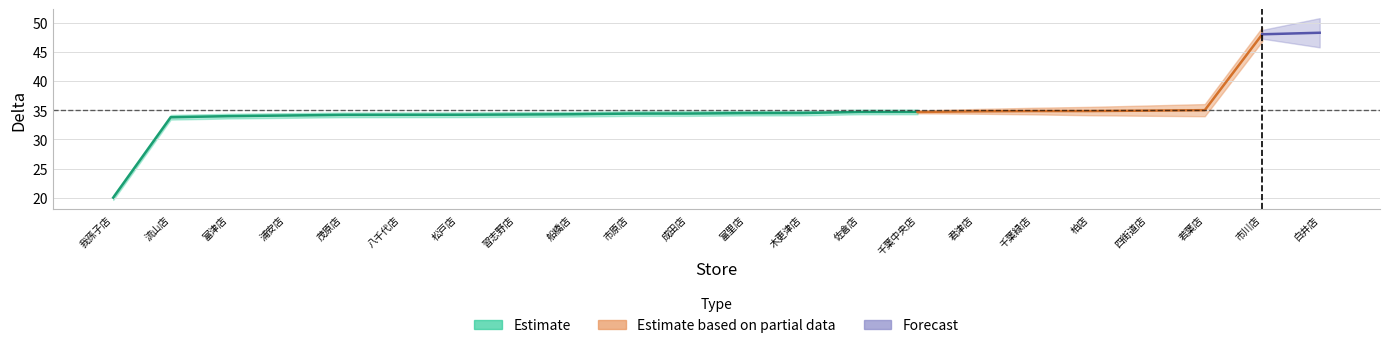

What is the value of the 22nd point from the left?

48.3